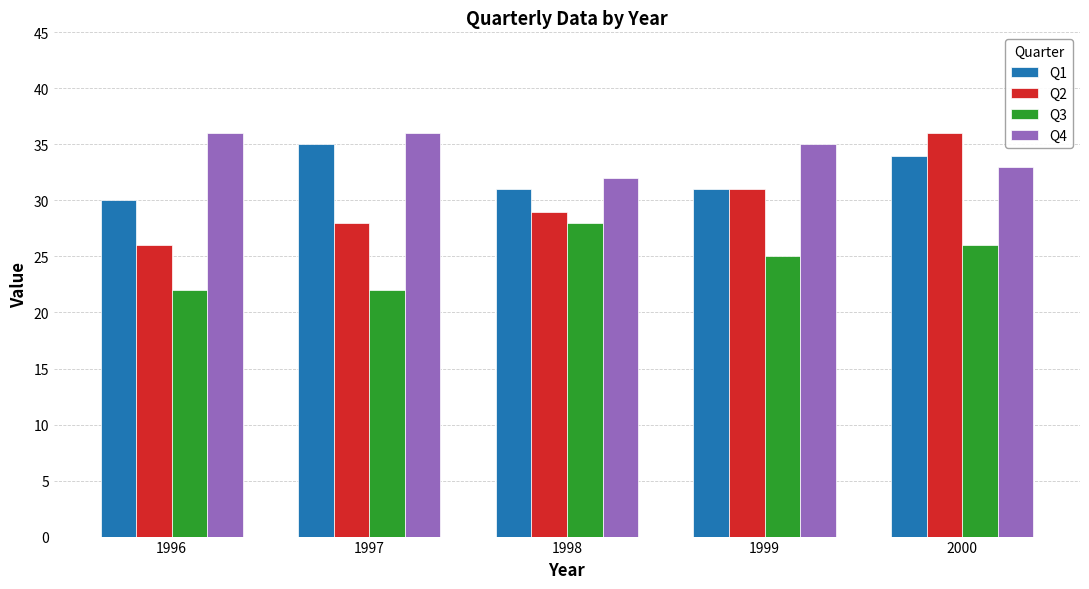

What is the spread (max minus min) of values at 1996?

14